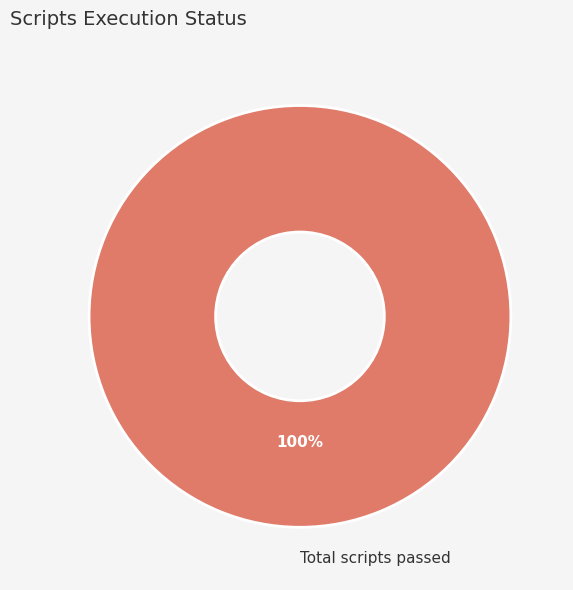

Is there any slice that represents more than half of the pie?

Yes